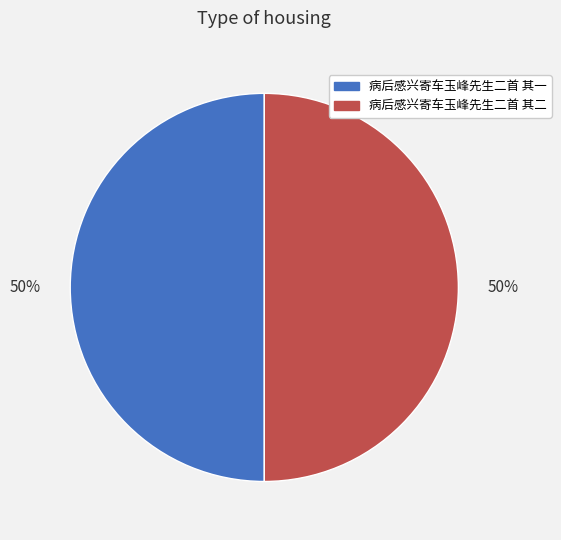

To the nearest percent, what is the average slice percentage?

50%